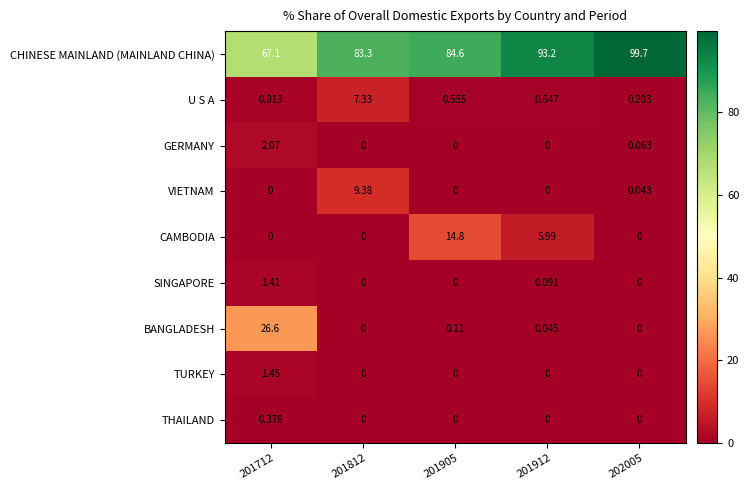

Is the value of TURKEY at 201712 greater than the value of CAMBODIA at 201912?

No